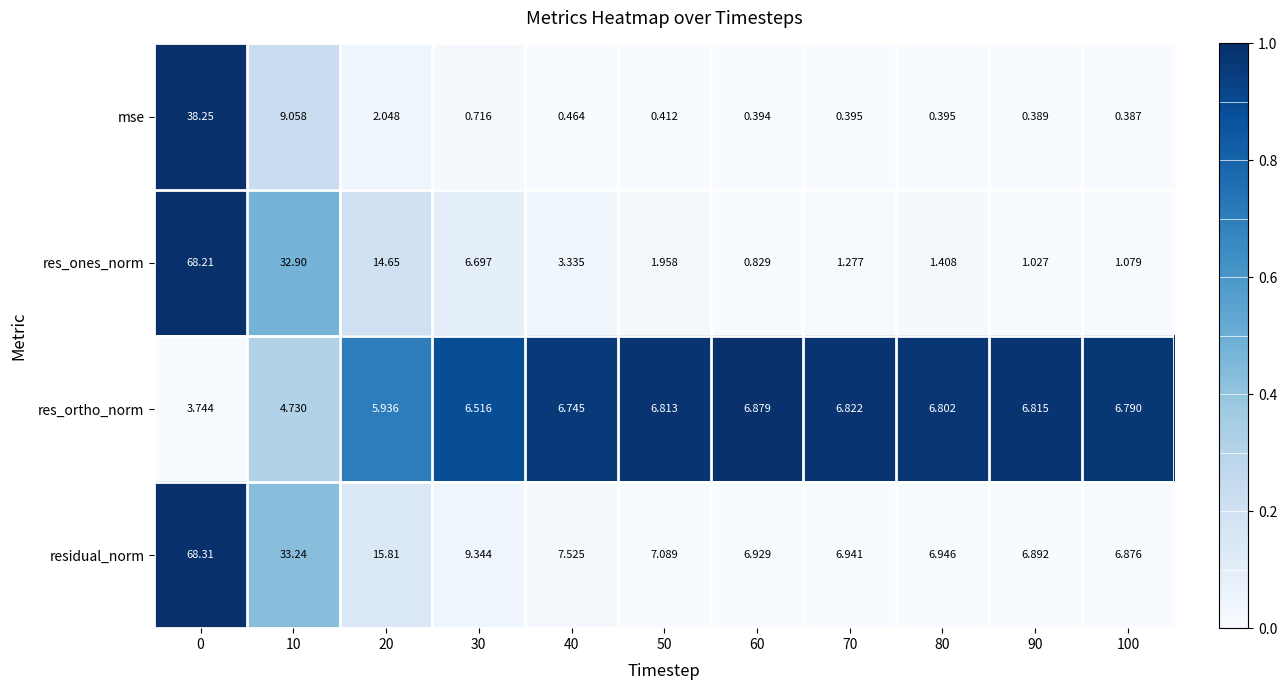

At how many categories does at least one series exceed 0?

11